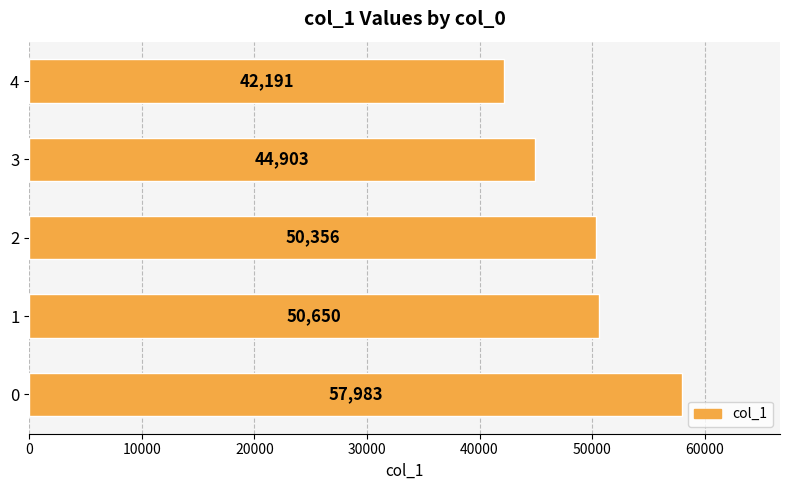

The chart shows a value of 62316 at 3. True or false?

False